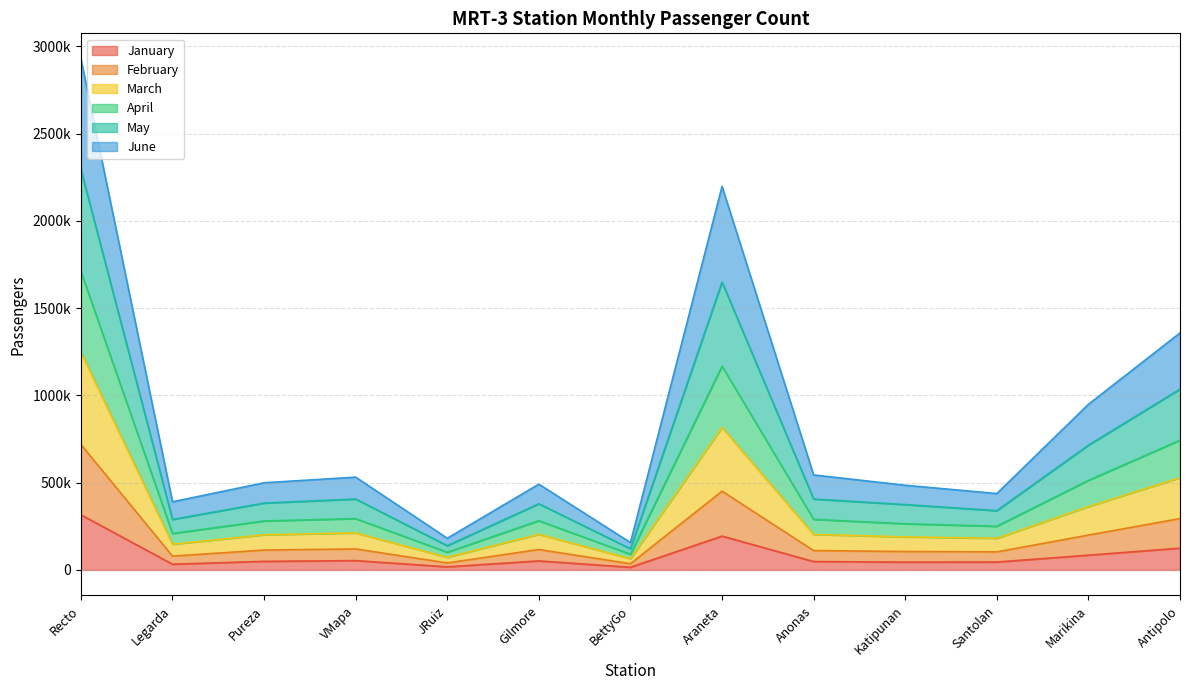

True or false: January and April intersect in this chart.

False